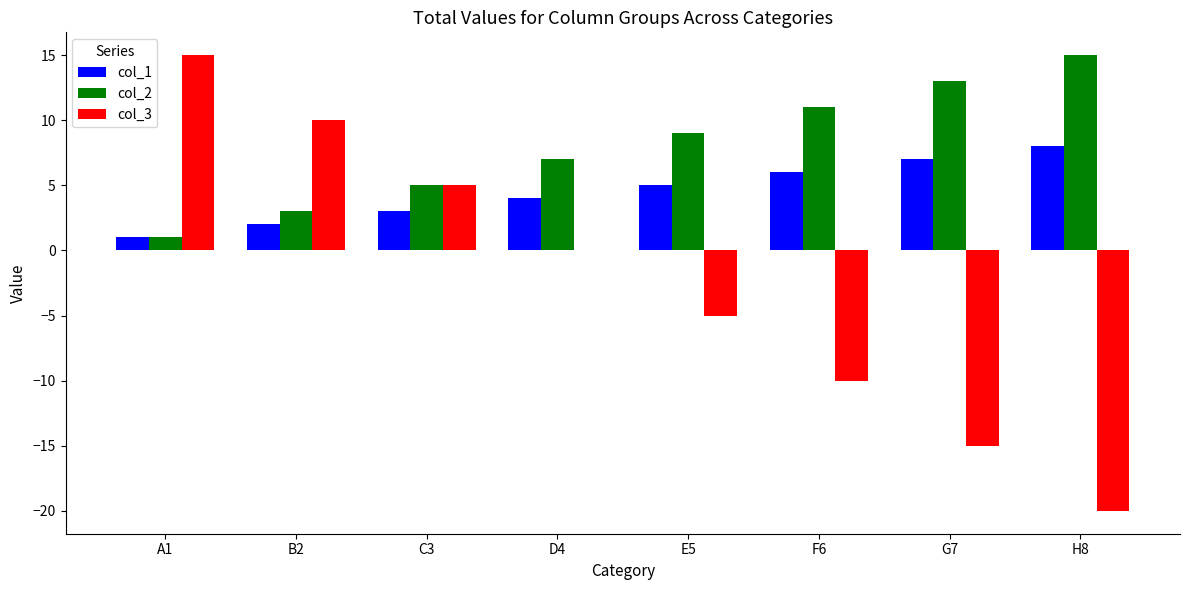

Is the value of col_1 at F6 greater than the value of col_3 at H8?

Yes